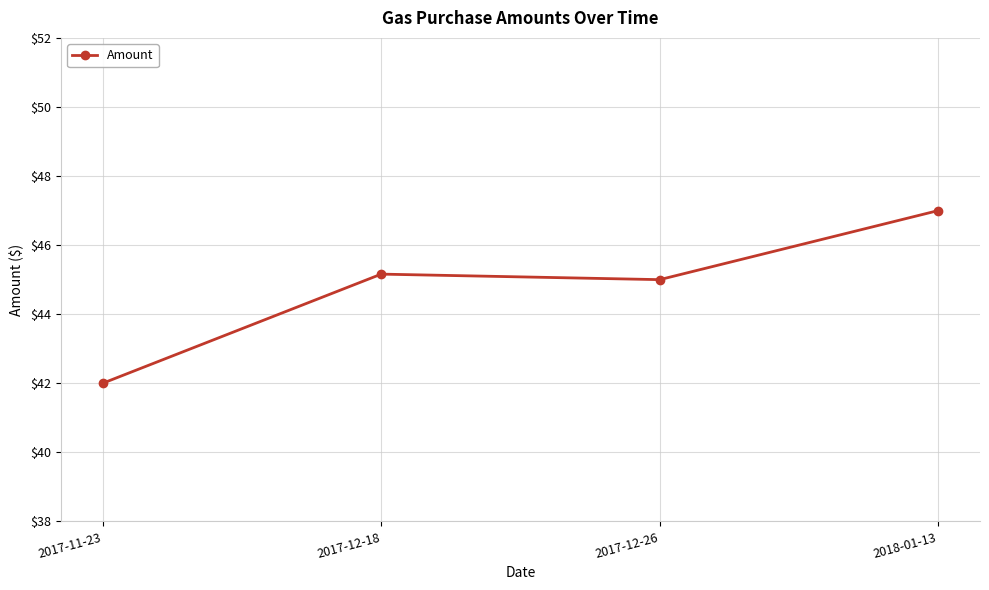

How many lines are shown in the chart?

1